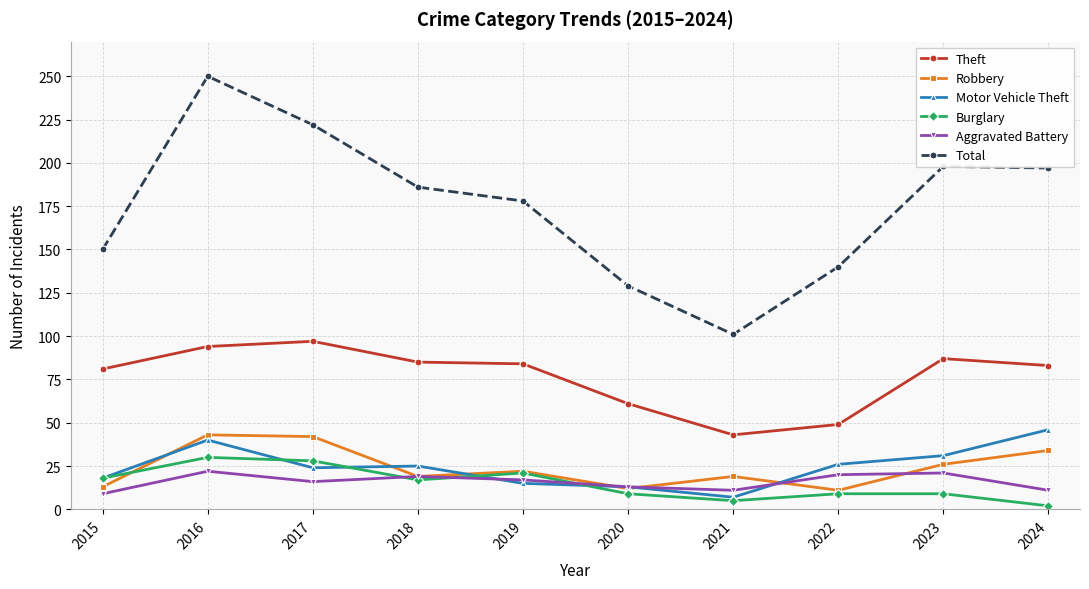

Where do Burglary and Robbery first cross each other?

2015 and 2016